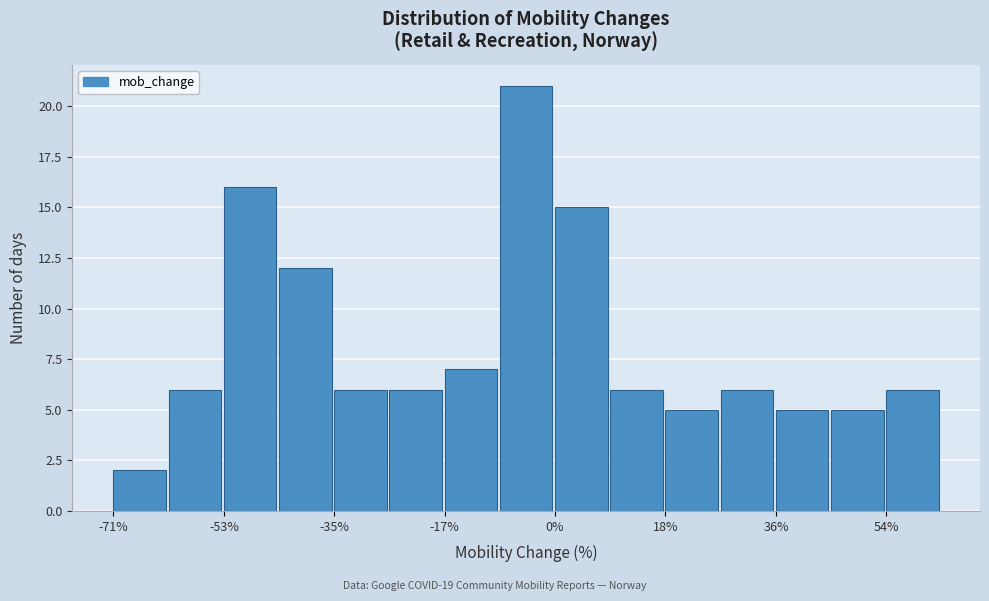

How tall is the bar that spans 10 to 18 on the x-axis? Neither the bar edges nor the heights are printed on the chart, so give them approximately, as read against the axes.

6